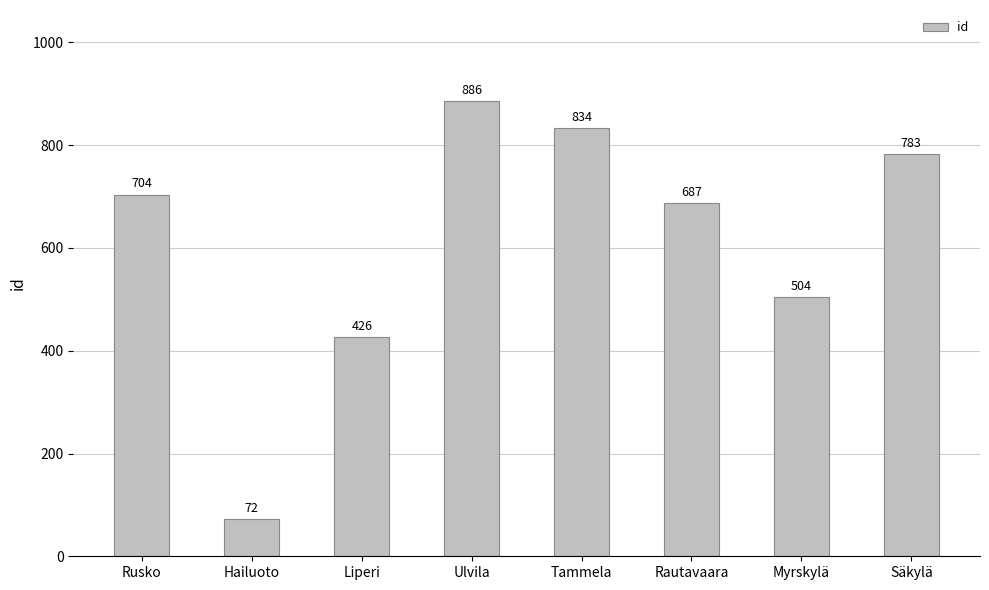

What is the label of the 8th bar from the left?

Säkylä